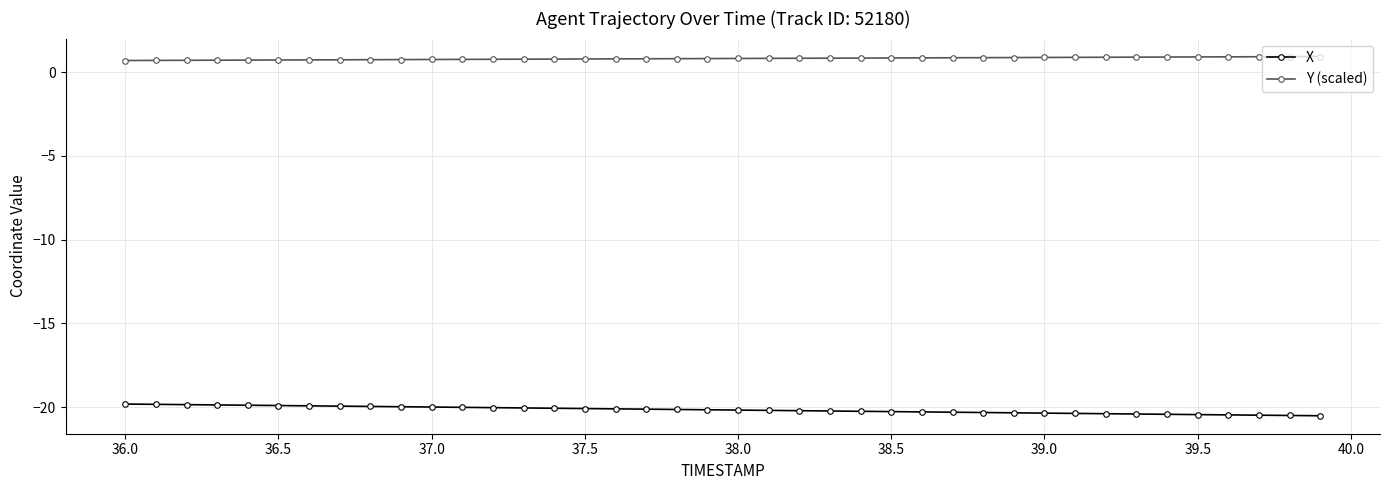

What is the value of the Y (scaled) point at the 30th from the left?

0.9